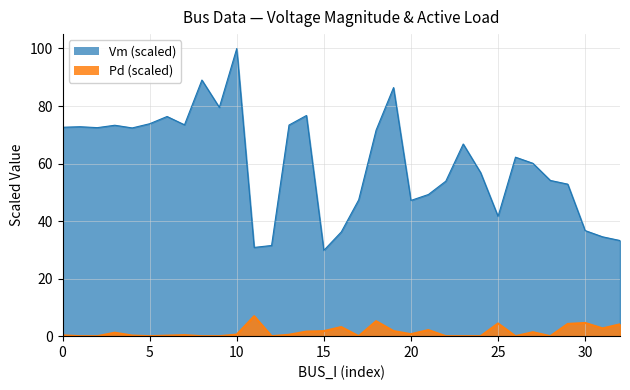

What is the sum of the Pd values at 12 and 4?

1.4